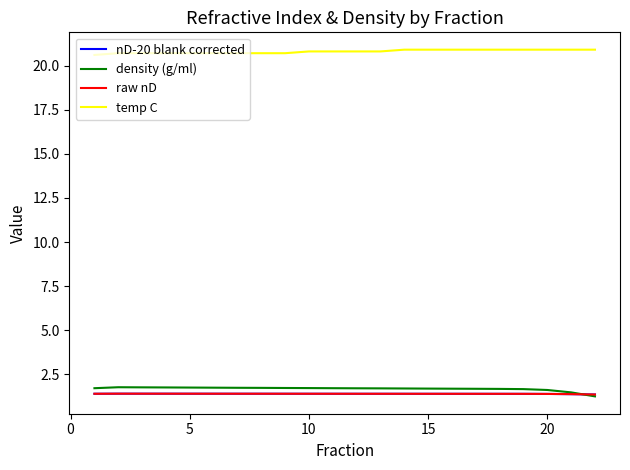

Which series has the largest total across all categories?

temp C